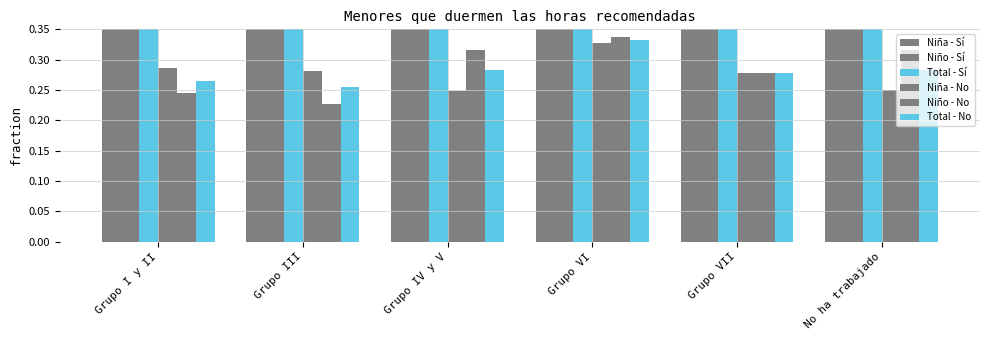

Reading right to left, extract all data points from this chart.

Niña - Sí: No ha trabajado=0.7	Grupo VII=0.7	Grupo VI=0.7	Grupo IV y V=0.8	Grupo III=0.7	Grupo I y II=0.7
Niño - Sí: No ha trabajado=0.7	Grupo VII=0.7	Grupo VI=0.7	Grupo IV y V=0.7	Grupo III=0.8	Grupo I y II=0.8
Total - Sí: No ha trabajado=0.7	Grupo VII=0.7	Grupo VI=0.7	Grupo IV y V=0.7	Grupo III=0.7	Grupo I y II=0.7
Niña - No: No ha trabajado=0.3	Grupo VII=0.3	Grupo VI=0.3	Grupo IV y V=0.2	Grupo III=0.3	Grupo I y II=0.3
Niño - No: No ha trabajado=0.3	Grupo VII=0.3	Grupo VI=0.3	Grupo IV y V=0.3	Grupo III=0.2	Grupo I y II=0.2
Total - No: No ha trabajado=0.3	Grupo VII=0.3	Grupo VI=0.3	Grupo IV y V=0.3	Grupo III=0.3	Grupo I y II=0.3